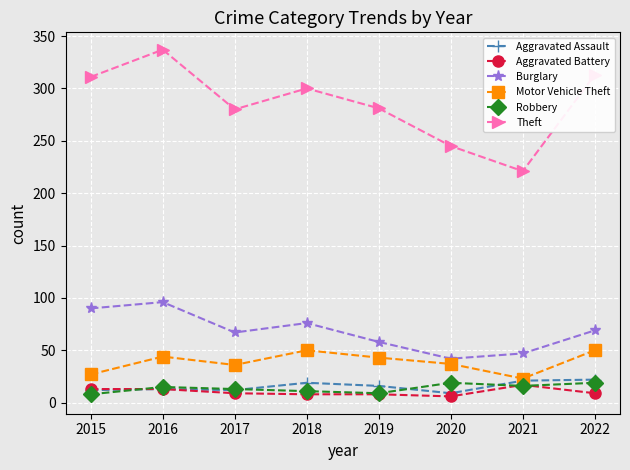

What is the spread (max minus min) of values at 2022?

304